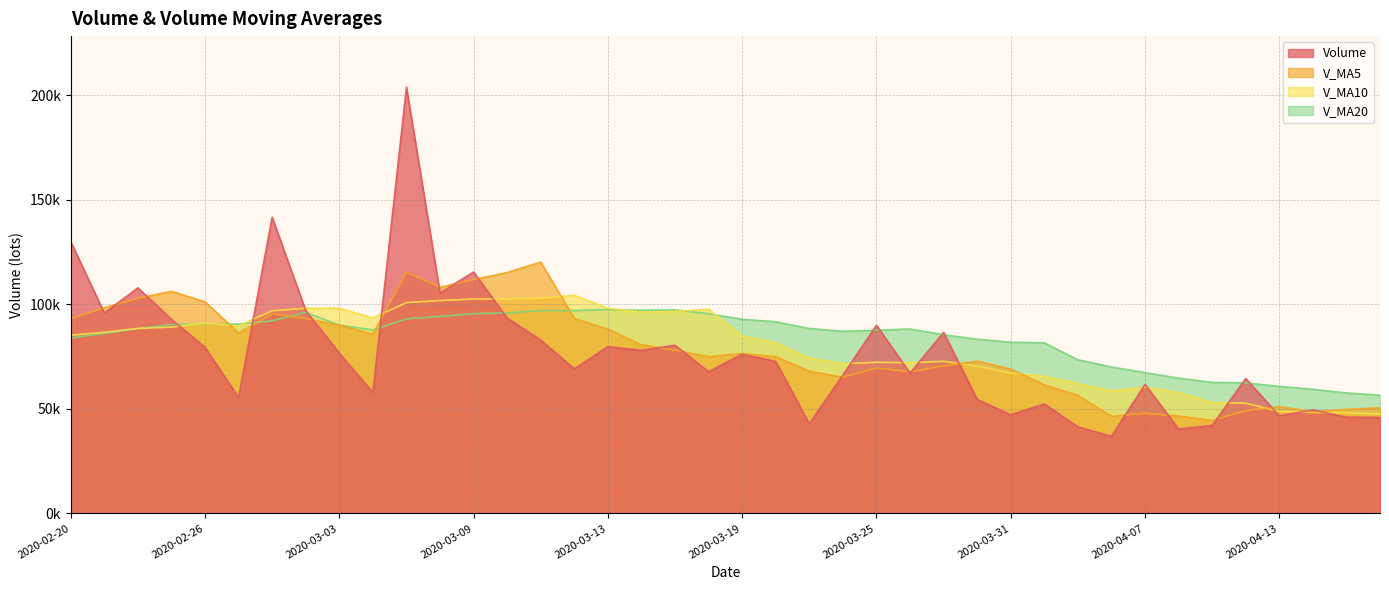

What position from the left is 2020-03-26?

26